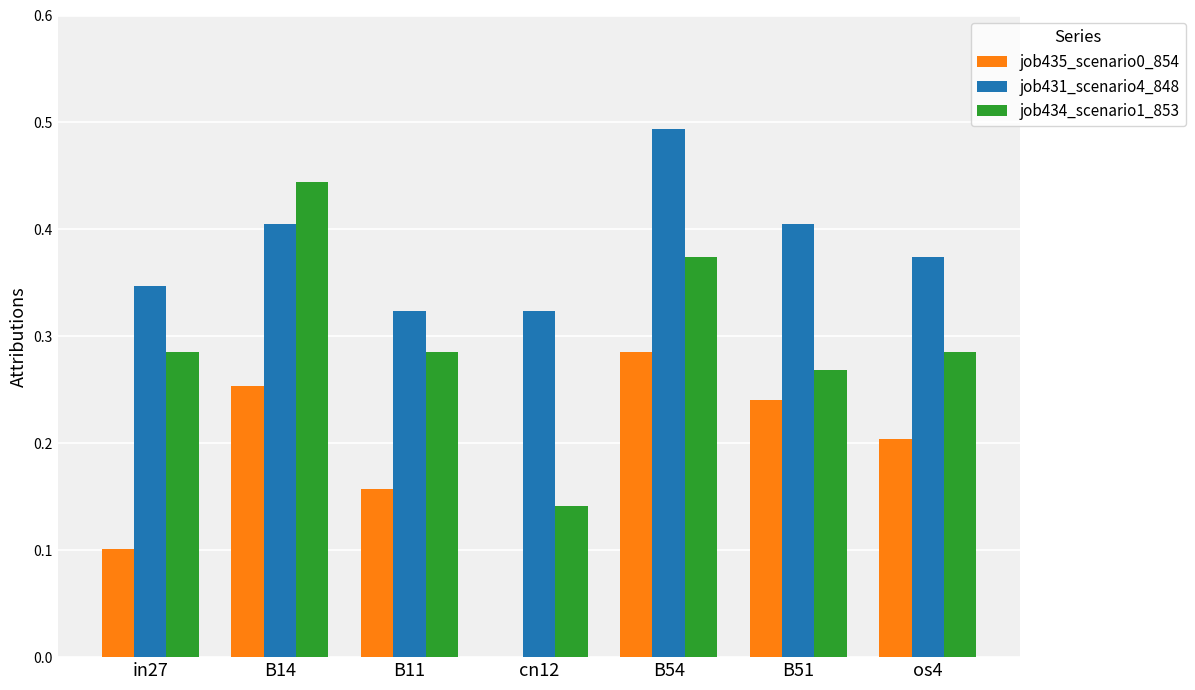

Which series has the widest spread of values?

job434_scenario1_853